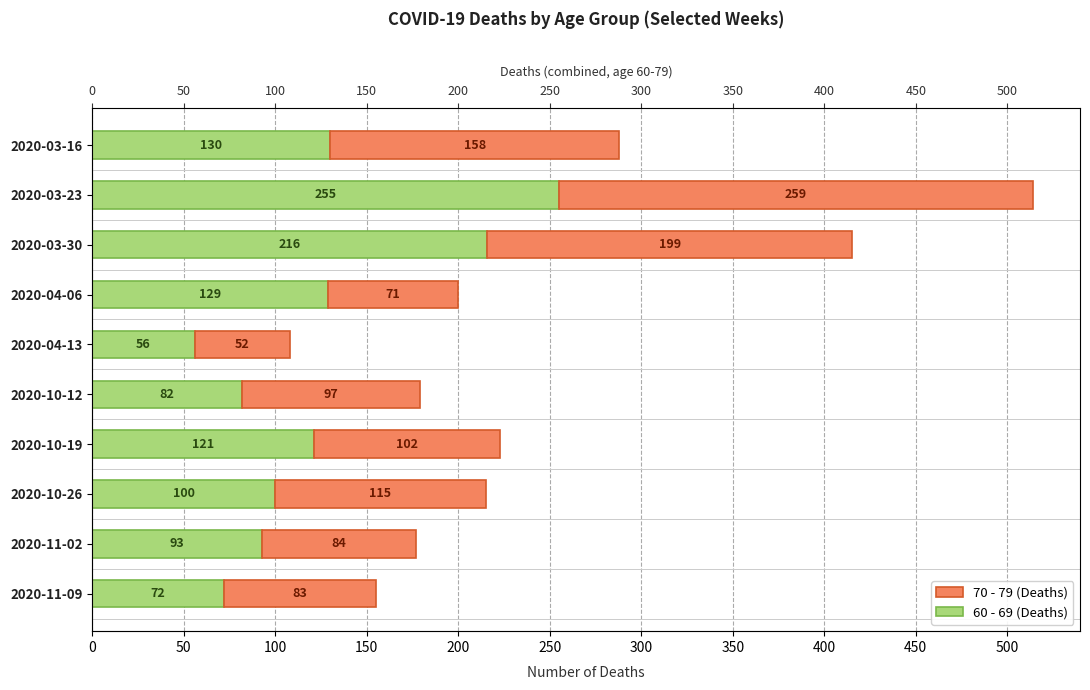

How many data points does each series have?

10